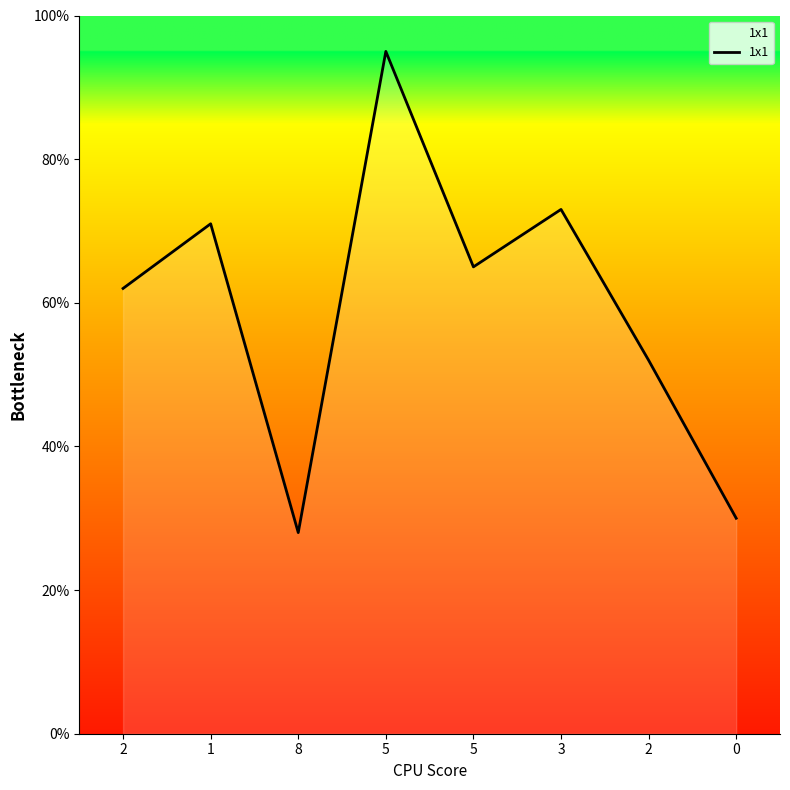

How many lines are shown in the chart?

1